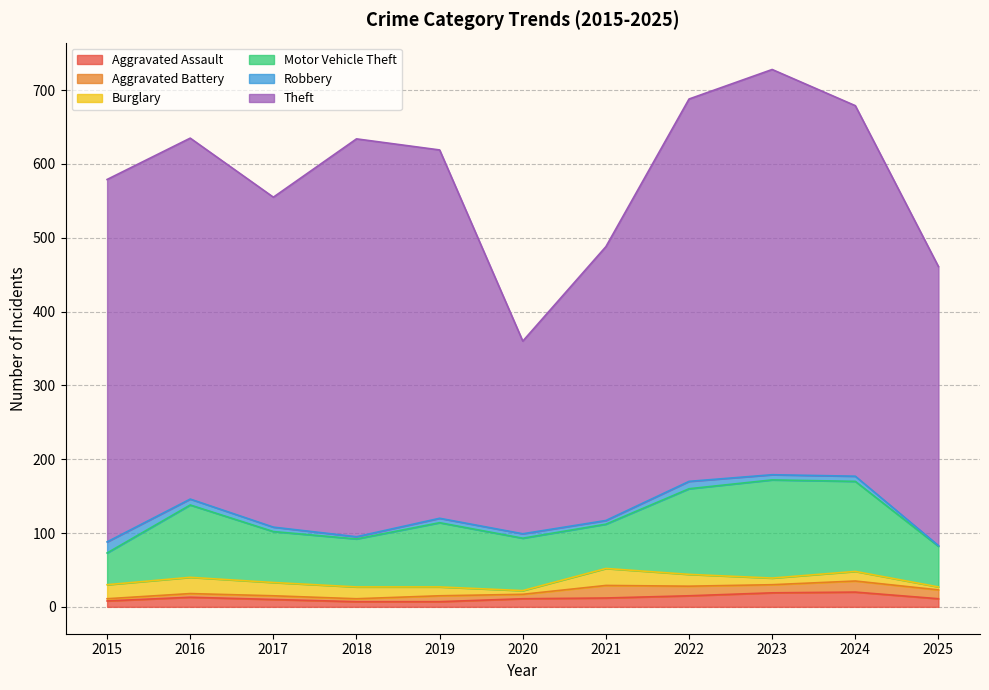

Is the value of Aggravated Assault at 2022 greater than the value of Theft at 2024?

No